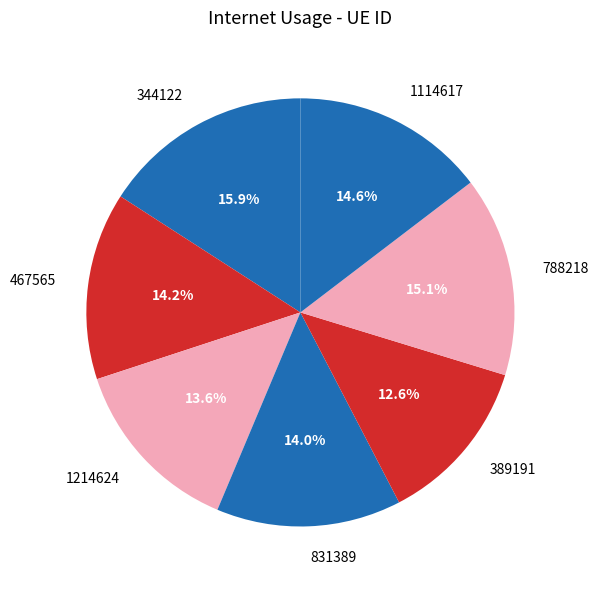

Does 788218 represent more than half of the total?

No